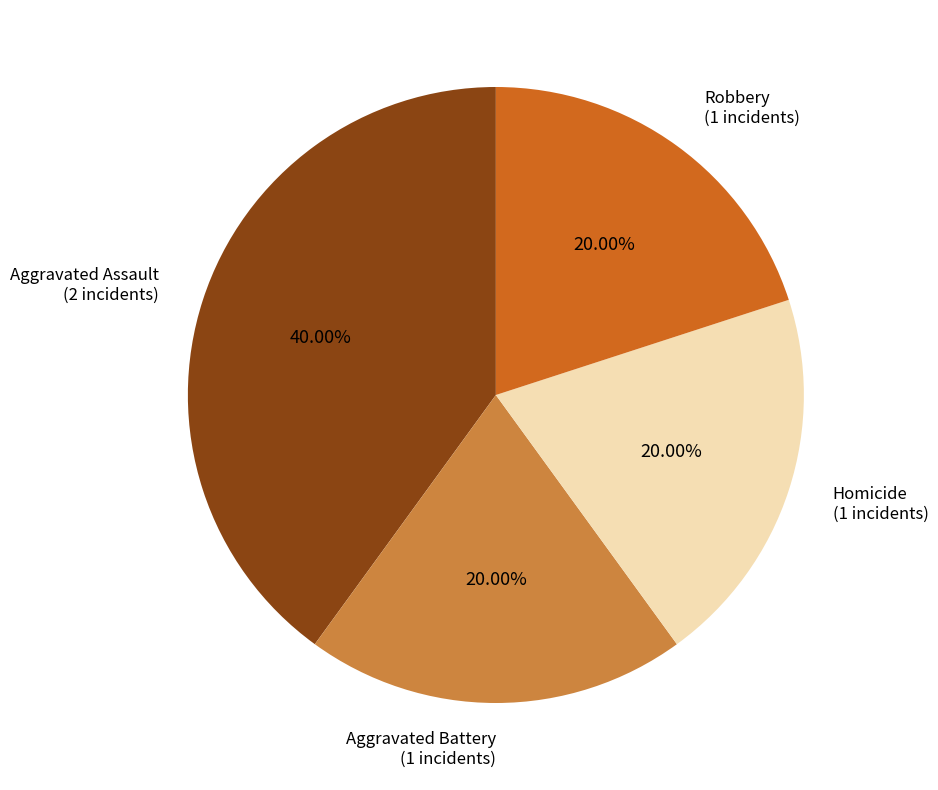

Does any single category account for the majority?

No